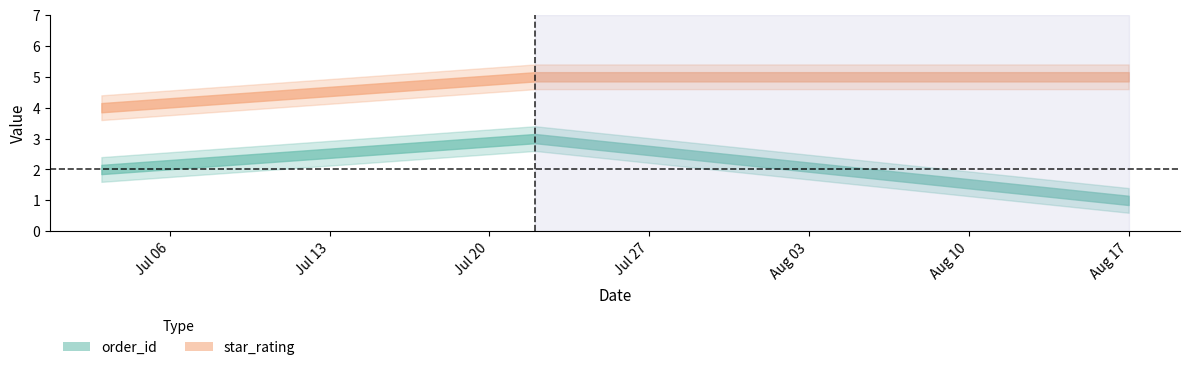

Which category has the highest value across all series?

07/22/2024